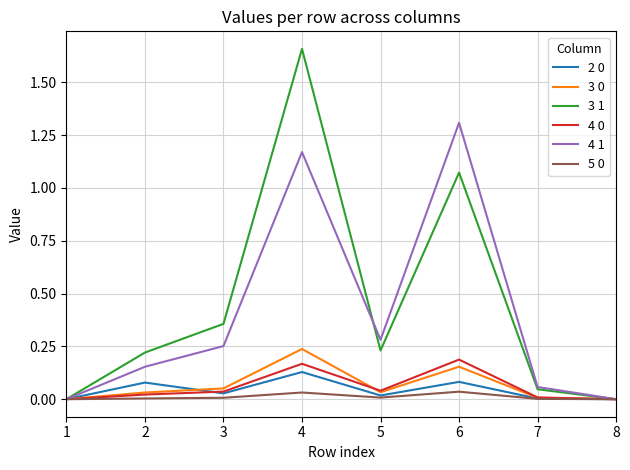

Which series has the widest spread of values?

3 1